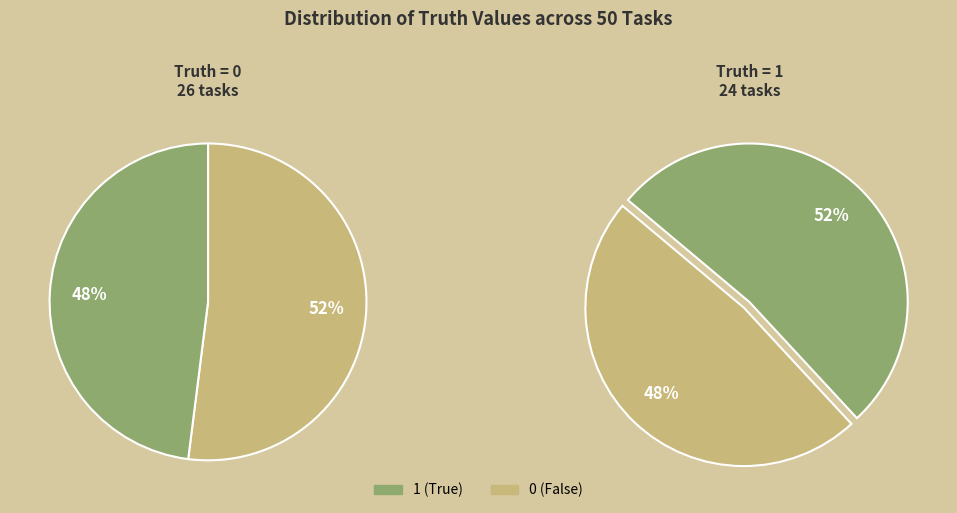

To the nearest percent, what percentage of the pie is truth_0?

52%